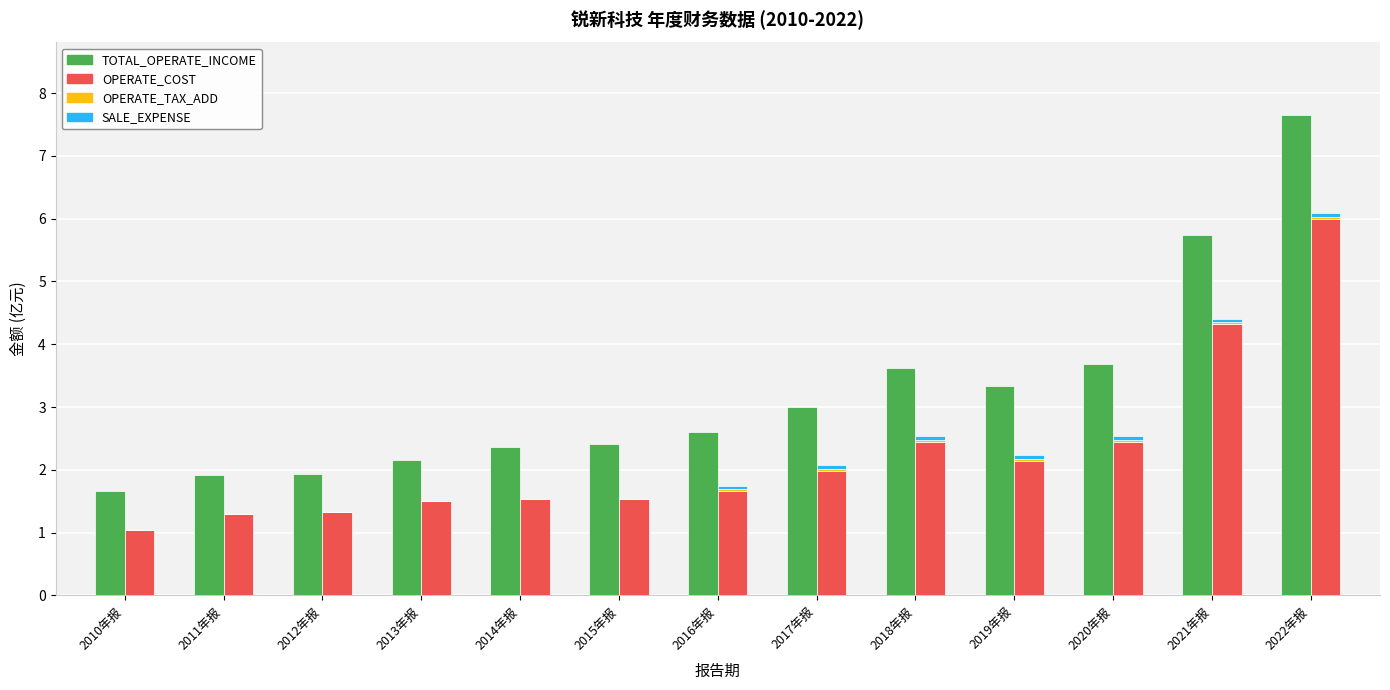

How many groups of bars are there?

13